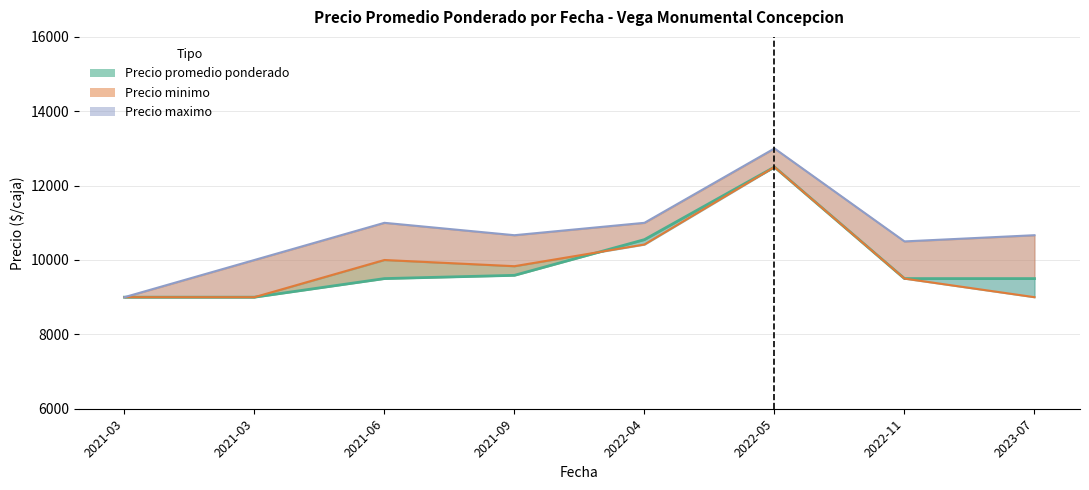

Is the value of Precio minimo at 2021-03 greater than the value of Precio maximo at 2022-11?

No